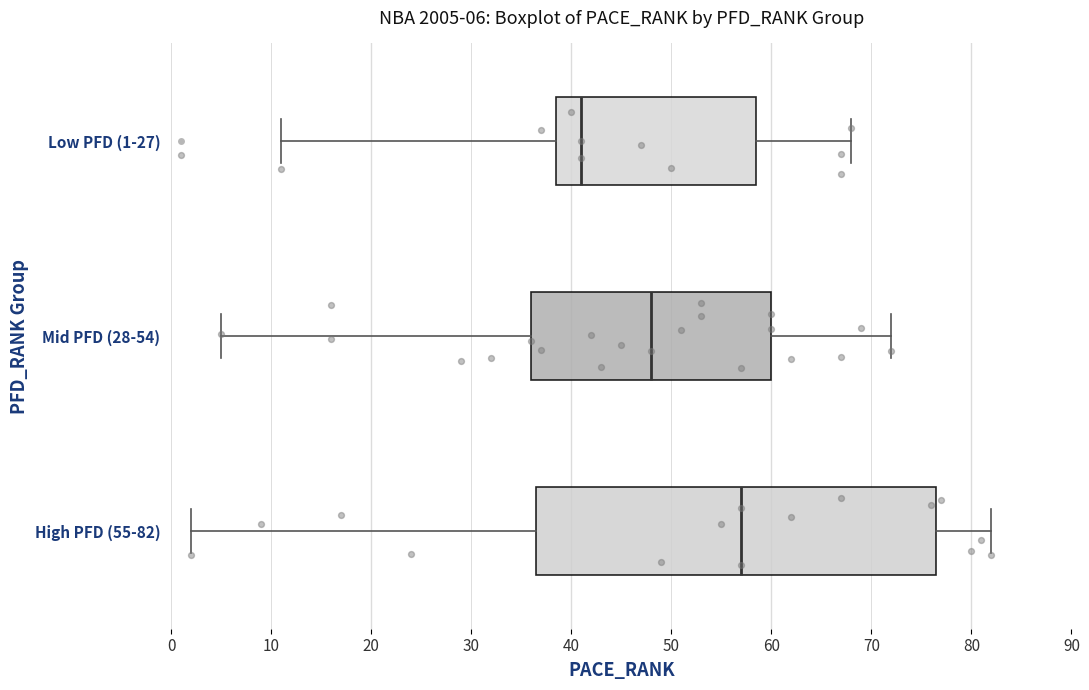

Which box is the widest, from its left edge to its right edge?

High PFD (55-82)